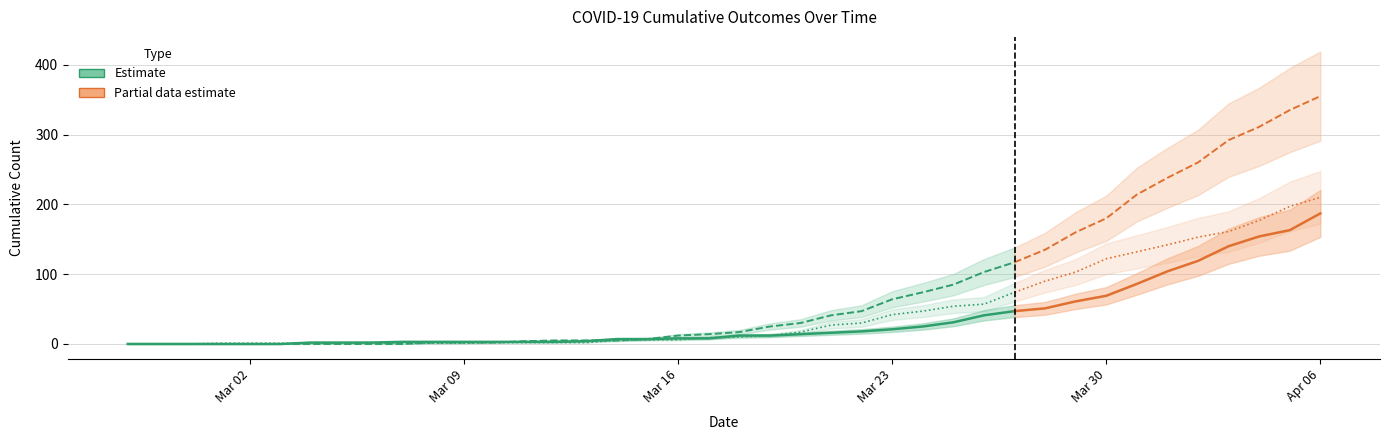

Which category has the lowest value in the died series?

2020-02-27